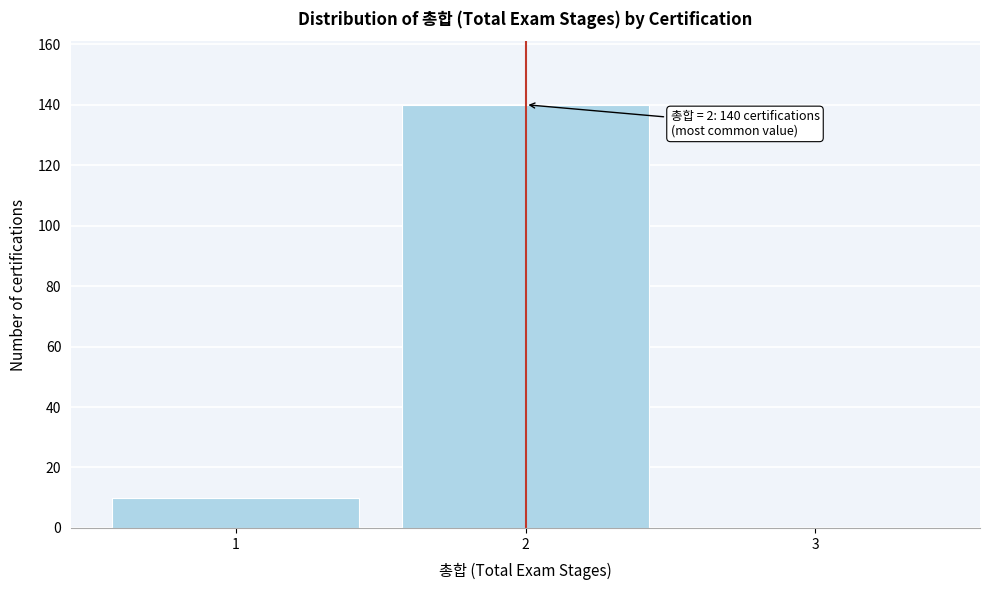

Reading left to right, list all the values displayed in this chart.

1=10	2=140	3=0